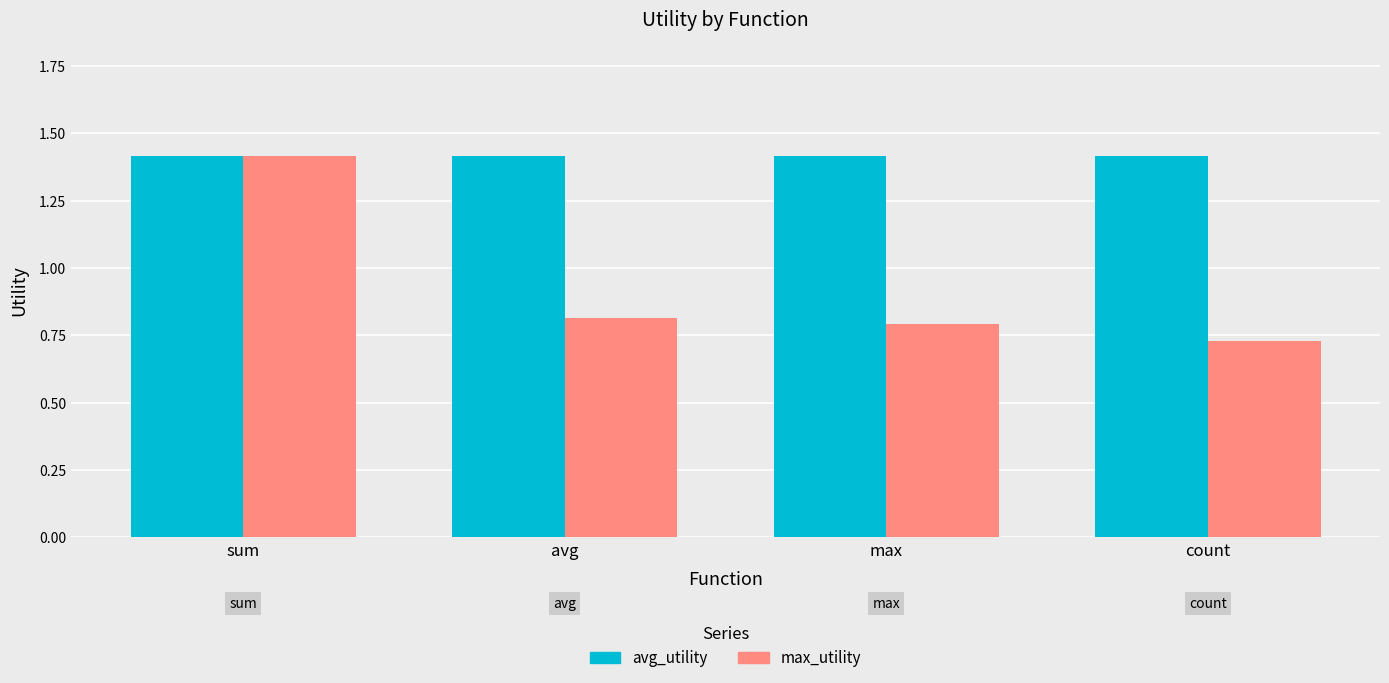

The avg_utility series shows 2.5 at sum. True or false?

False